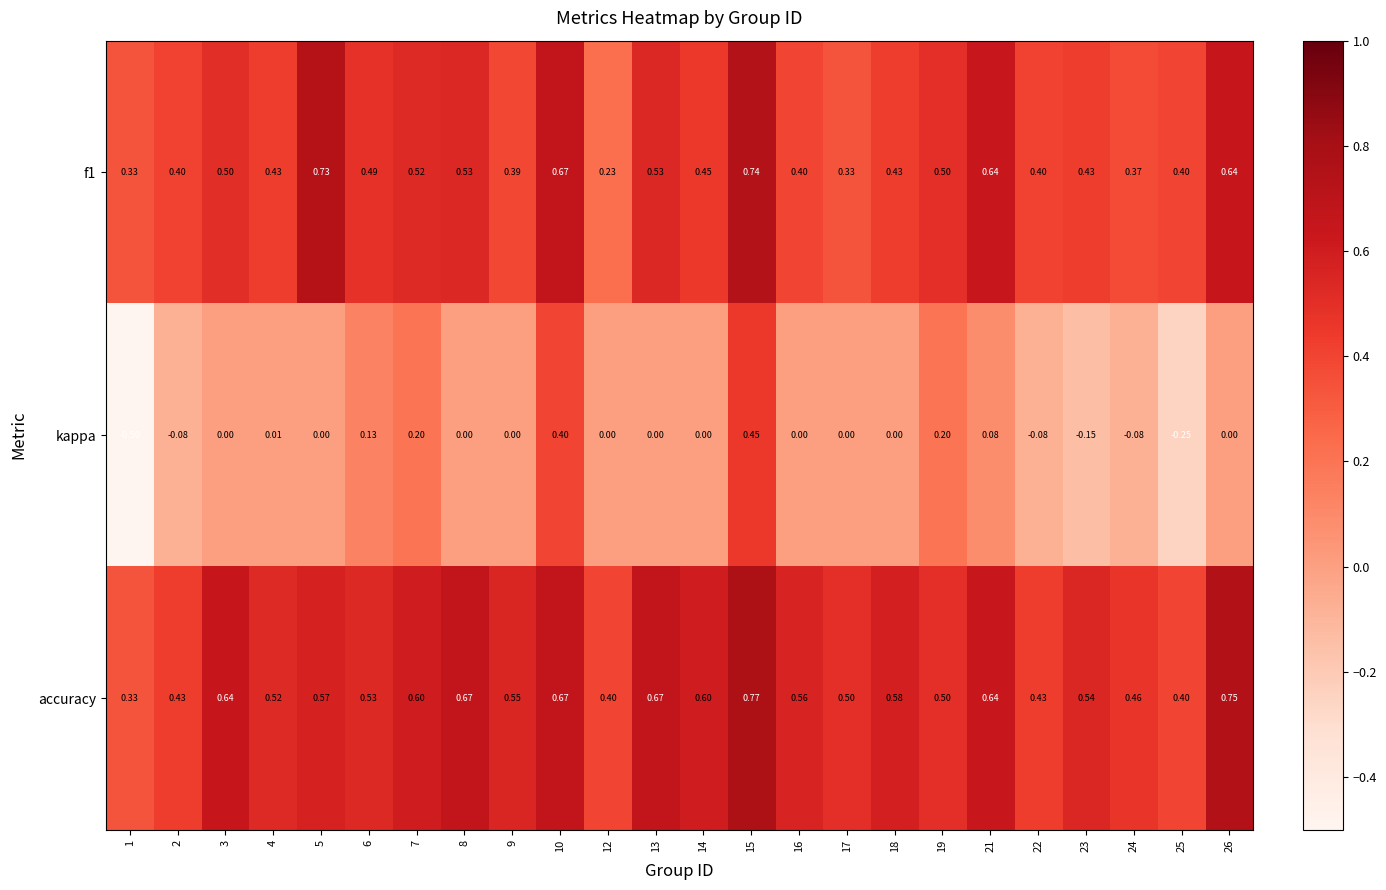

Which series has the widest spread of values?

kappa